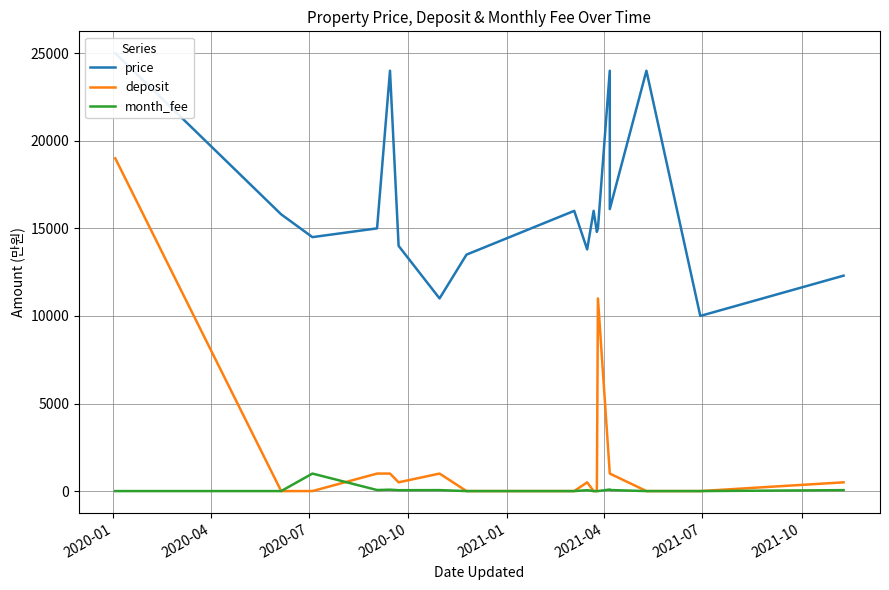

What value does the deposit series have at 2020-10, to the nearest 10?

1000